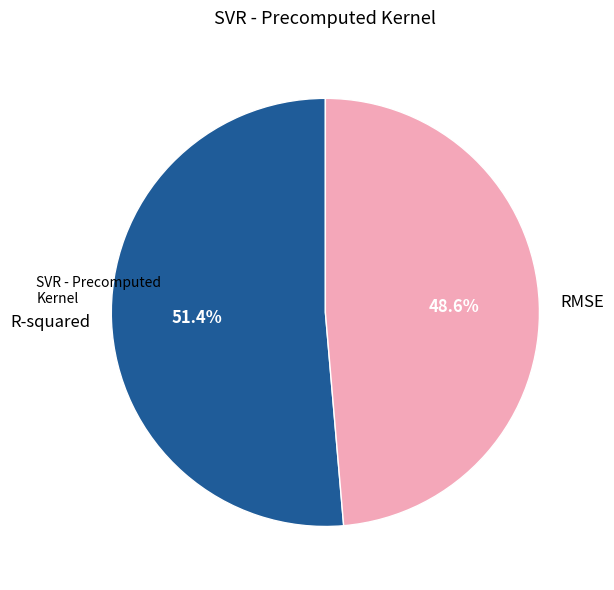

Count the number of slices in the pie.

2